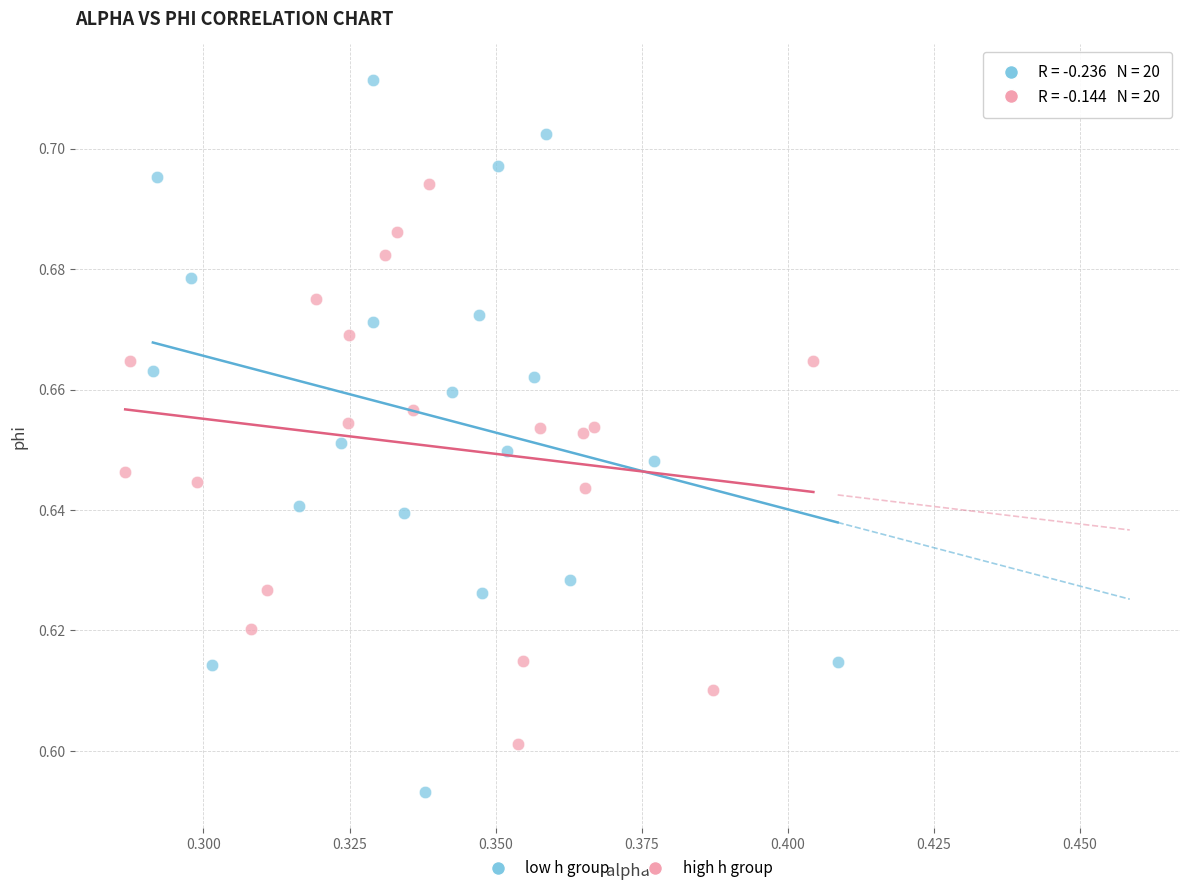

What are all the series names shown in the legend?

low h group, high h group